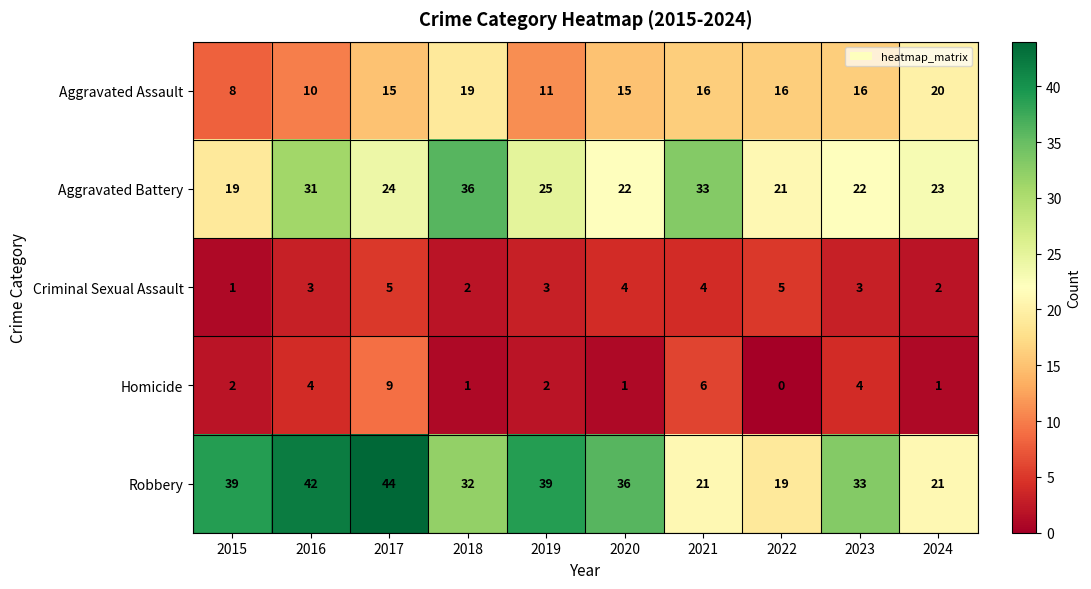

Which series has the largest total across all categories?

Robbery